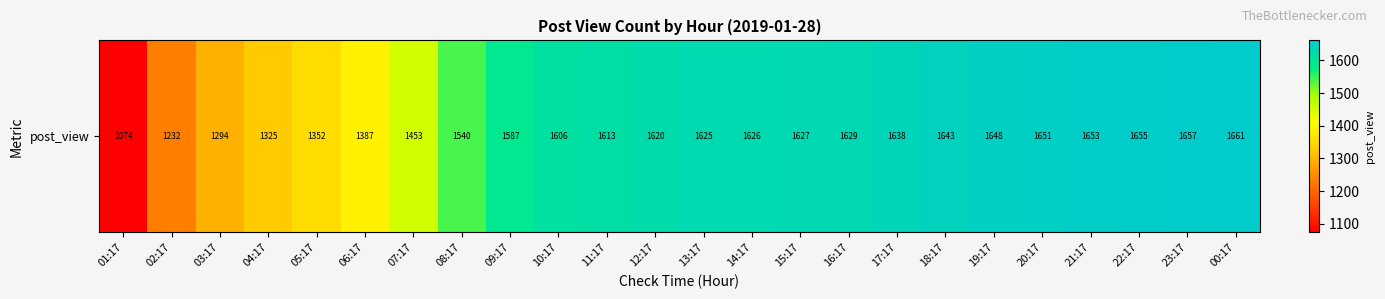

What value does the data have at 11:17, to the nearest 50?

1600